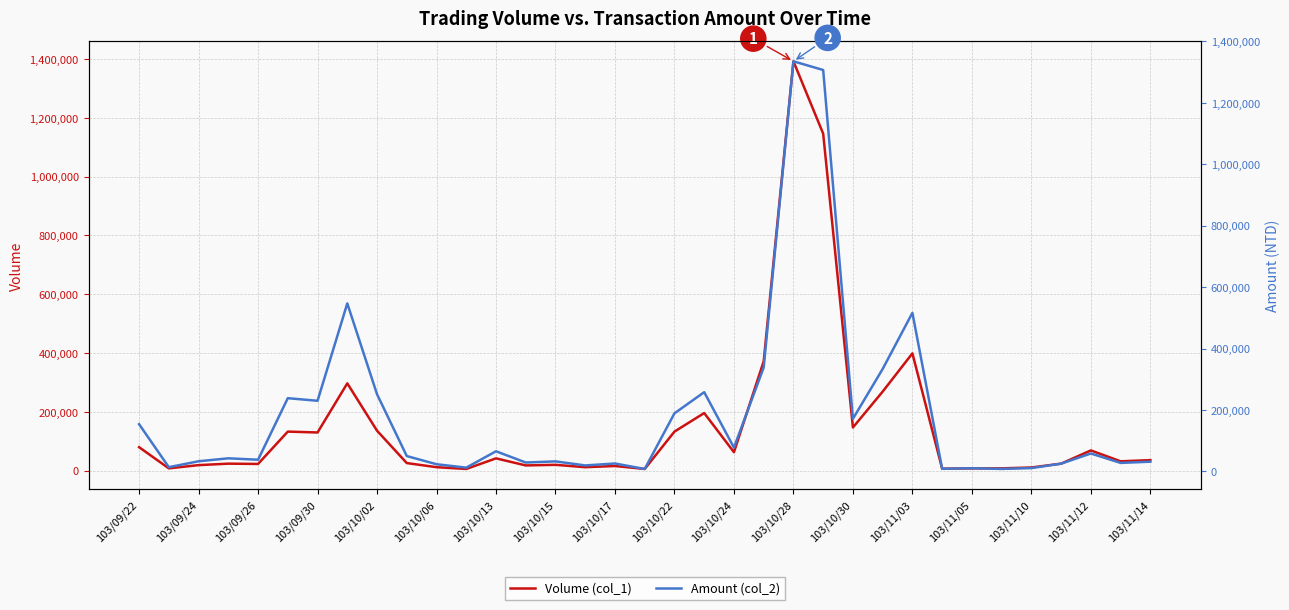

What are all the series names shown in the legend?

Volume (col_1), Amount (col_2)